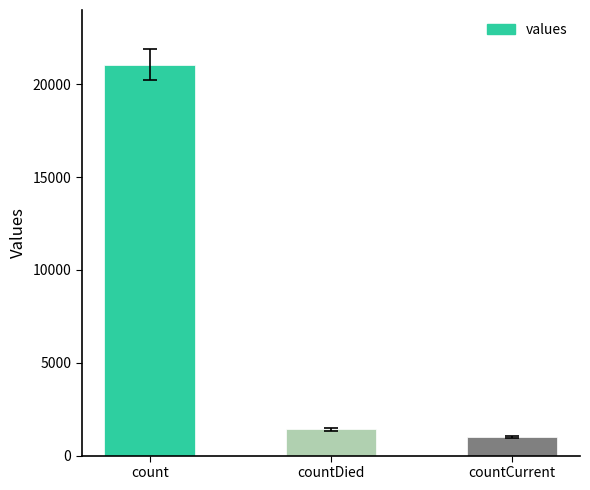

Reading left to right, transcribe all the data shown in this chart.

count=21050	countDied=1405	countCurrent=1006